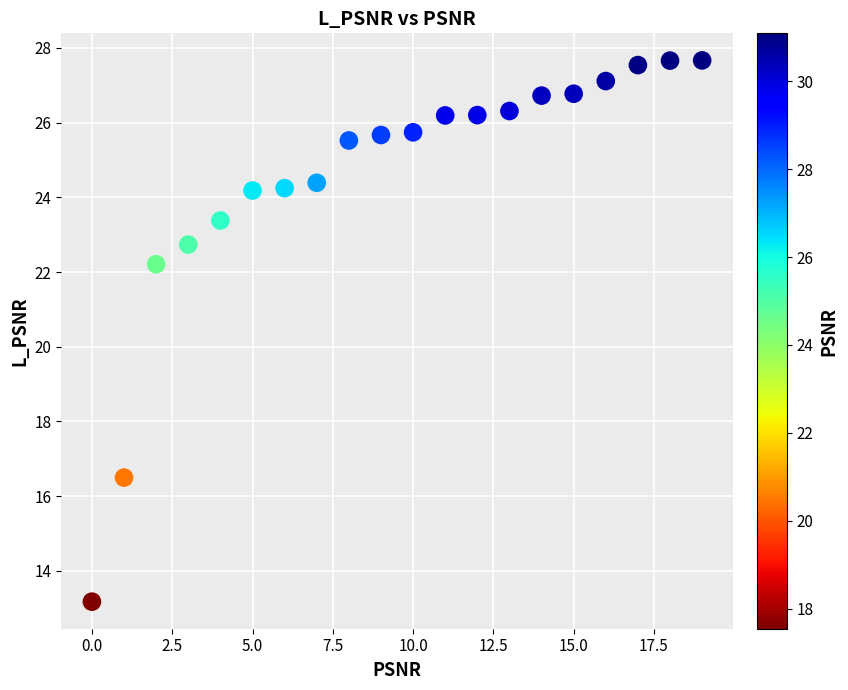

What is the range of Y values (max minus min)?

14.5